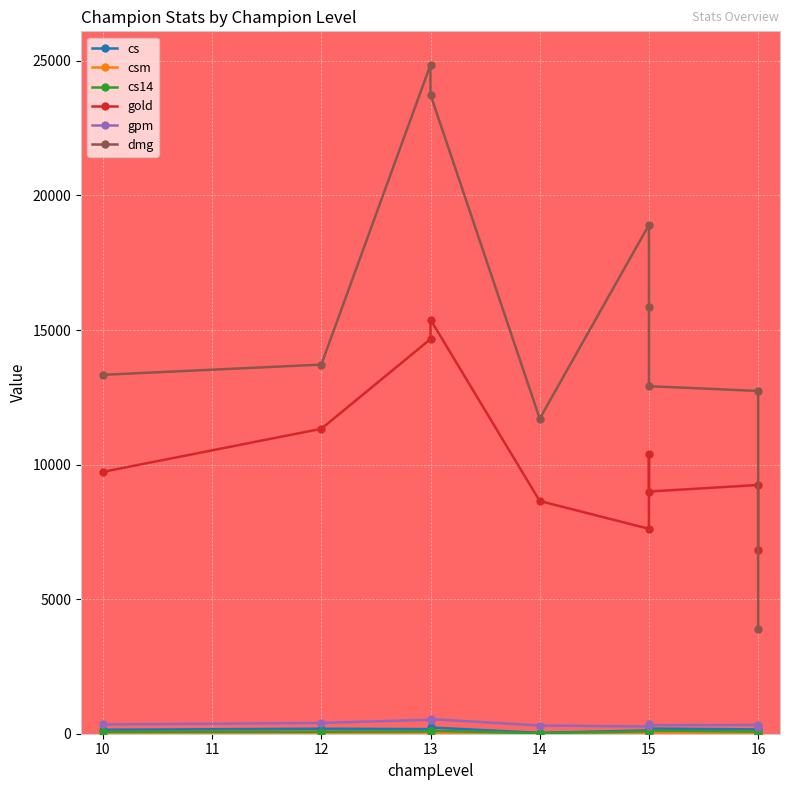

Which series has the widest spread of values?

dmg